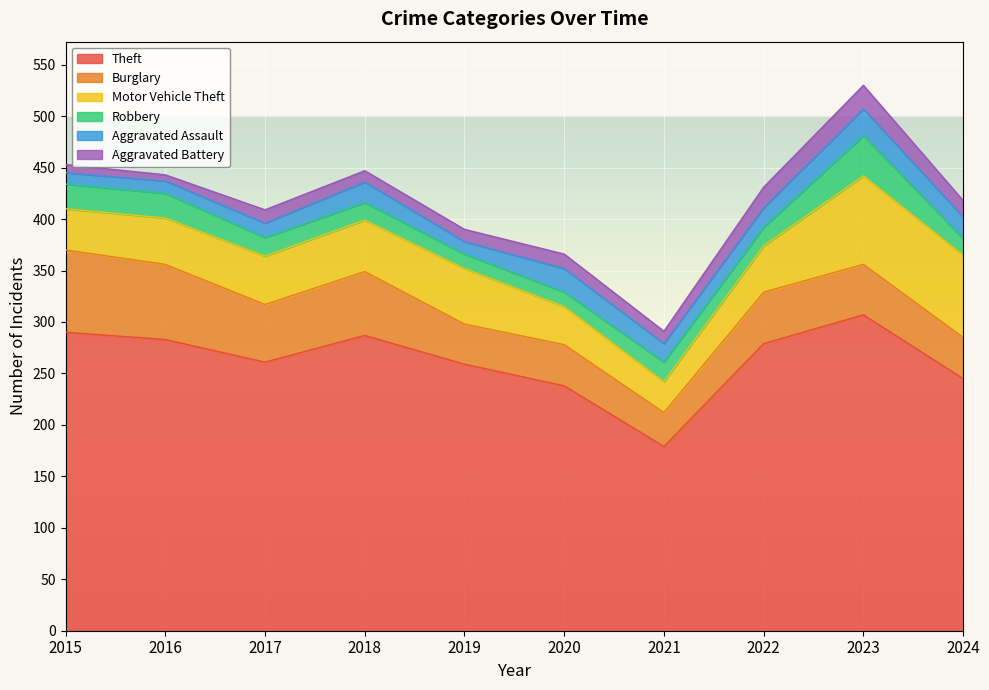

Rank the categories by Burglary value from lowest to highest.

2021, 2019, 2020, 2024, 2023, 2022, 2017, 2018, 2016, 2015